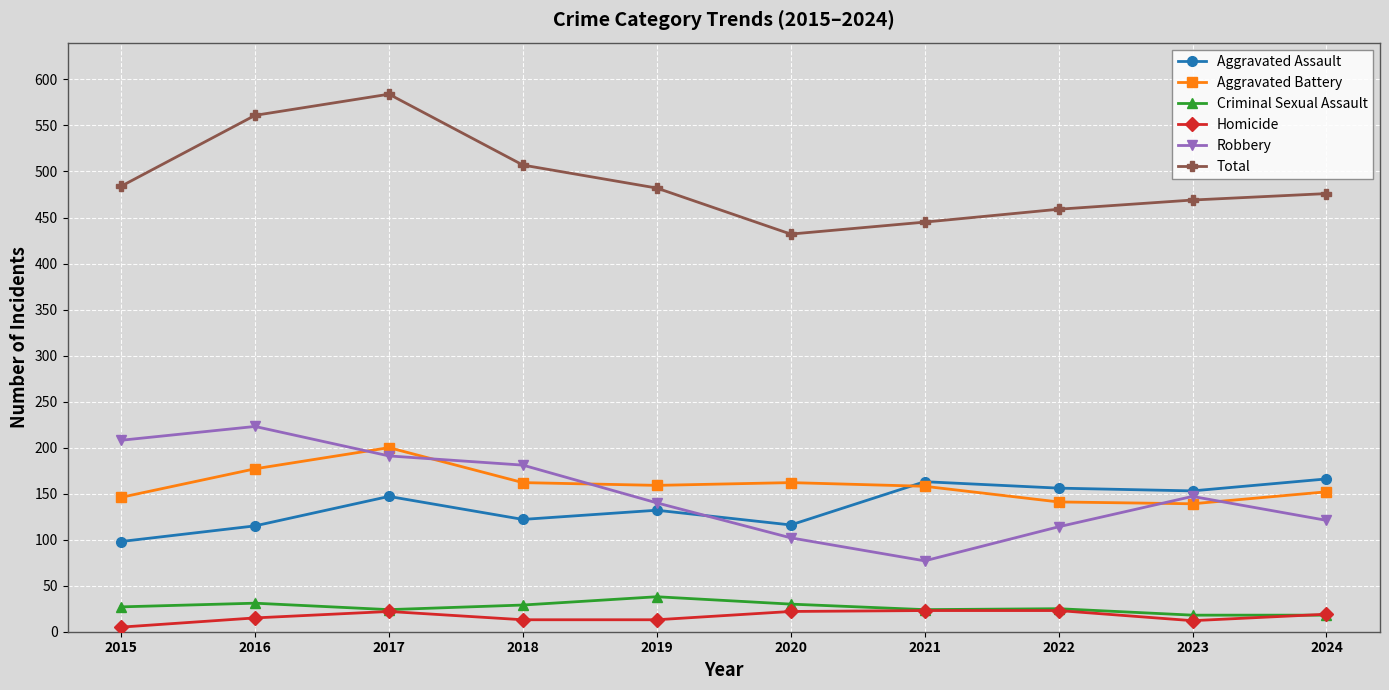

Is it true that Aggravated Assault equals 132 at 2019?

True